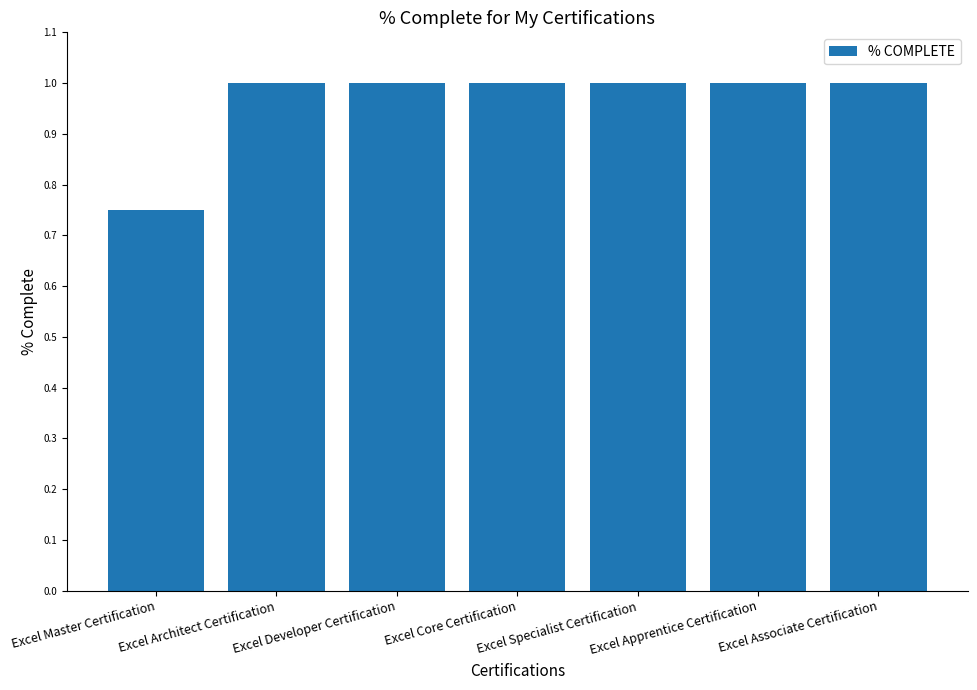

What is the average value?

1.0